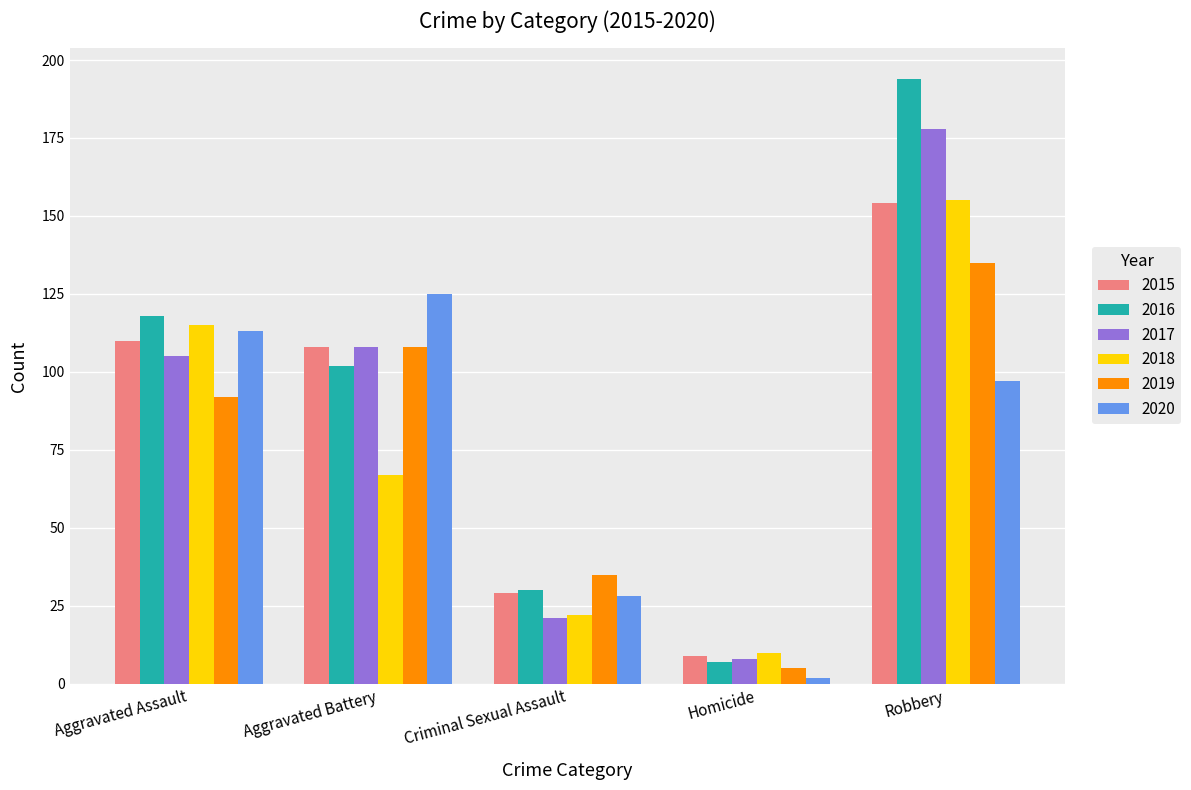

How many bars are there in each group?

6